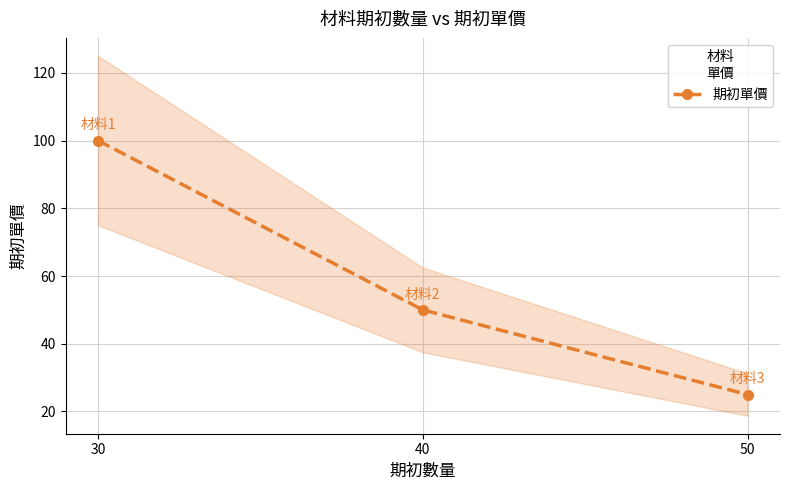

Where does the data first go above 50?

30